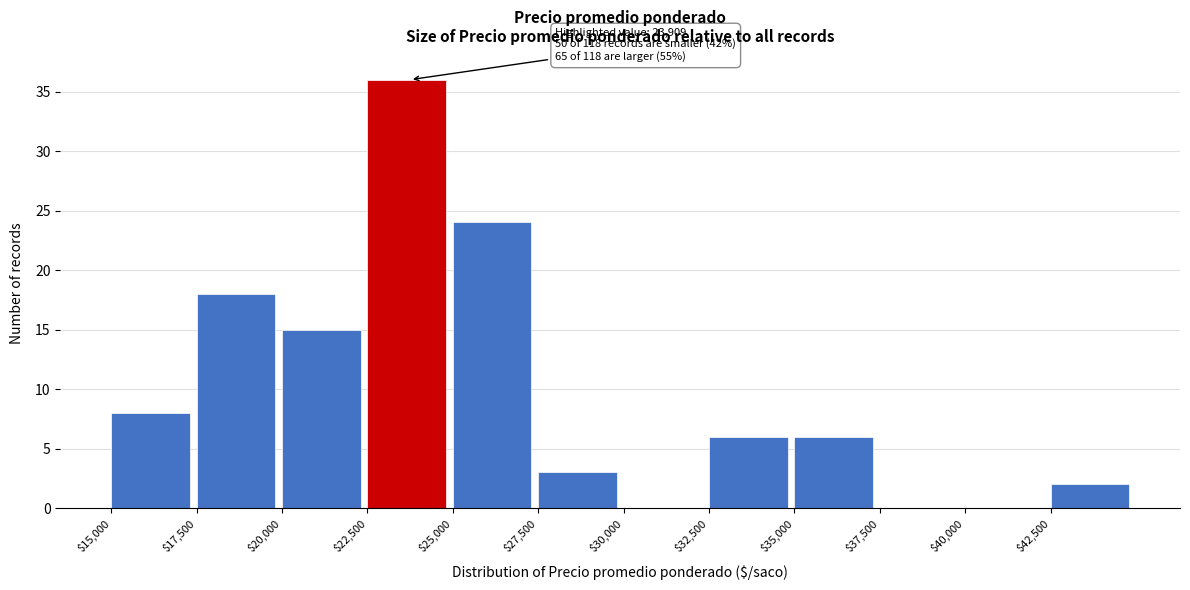

Which range on the x-axis has the tallest bar?

22500 to 25000